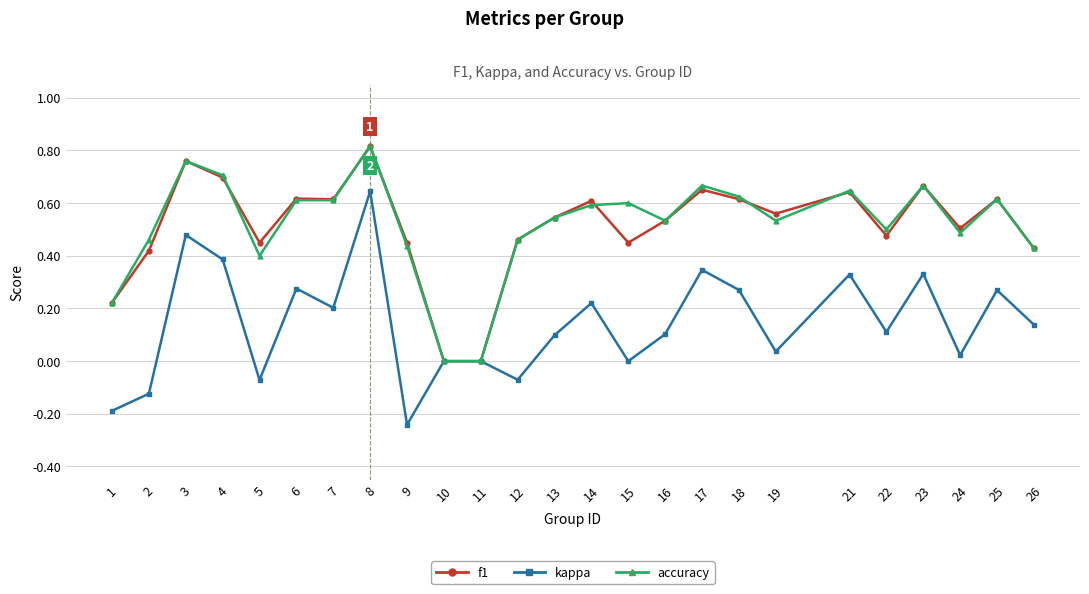

Between 21 and 22, which series saw the biggest shift?

kappa